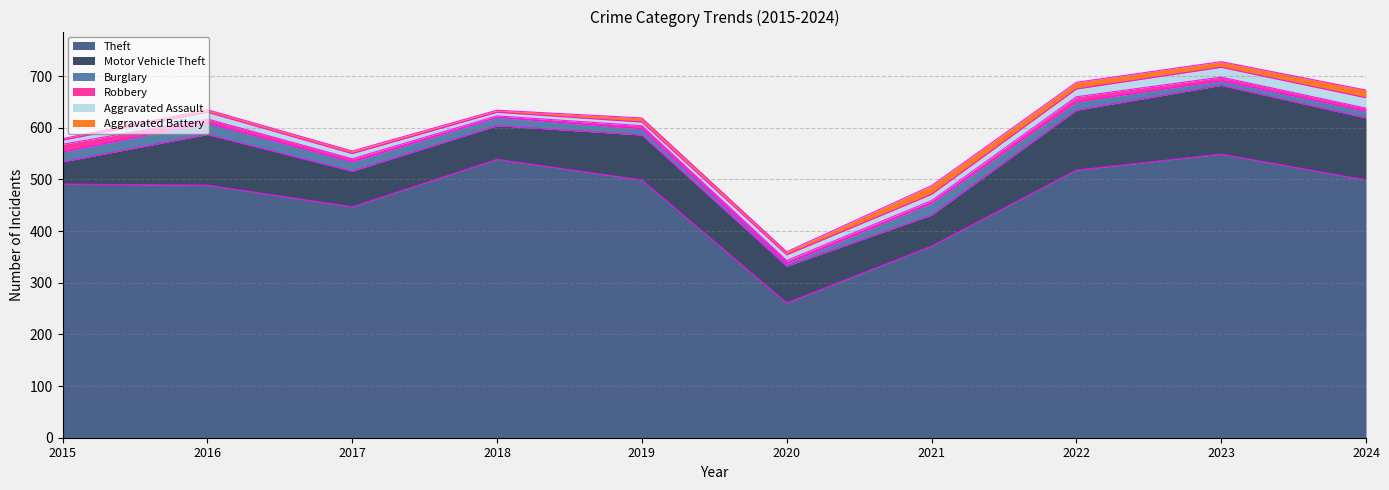

True or false: Aggravated Assault and Aggravated Battery intersect in this chart.

True